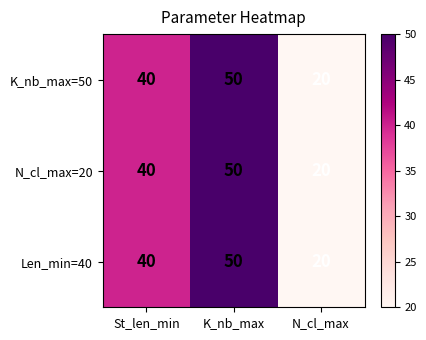

At which category does the chart reach its minimum across all series?

N_cl_max